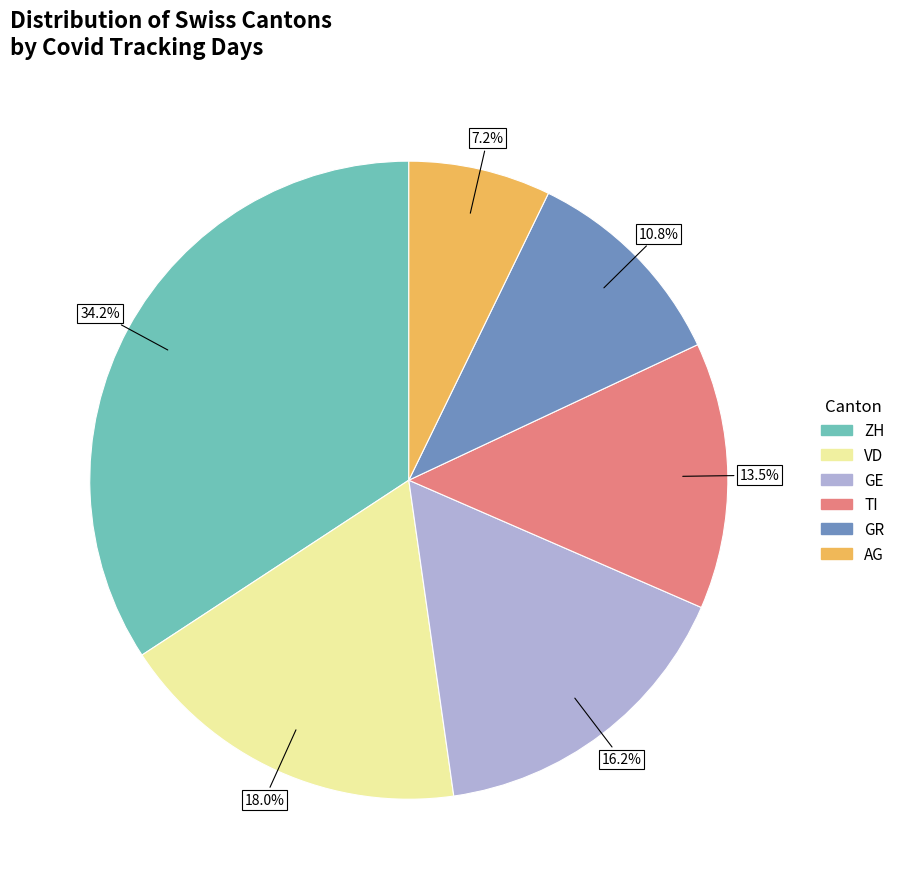

What is the smallest slice in the pie chart?

AG